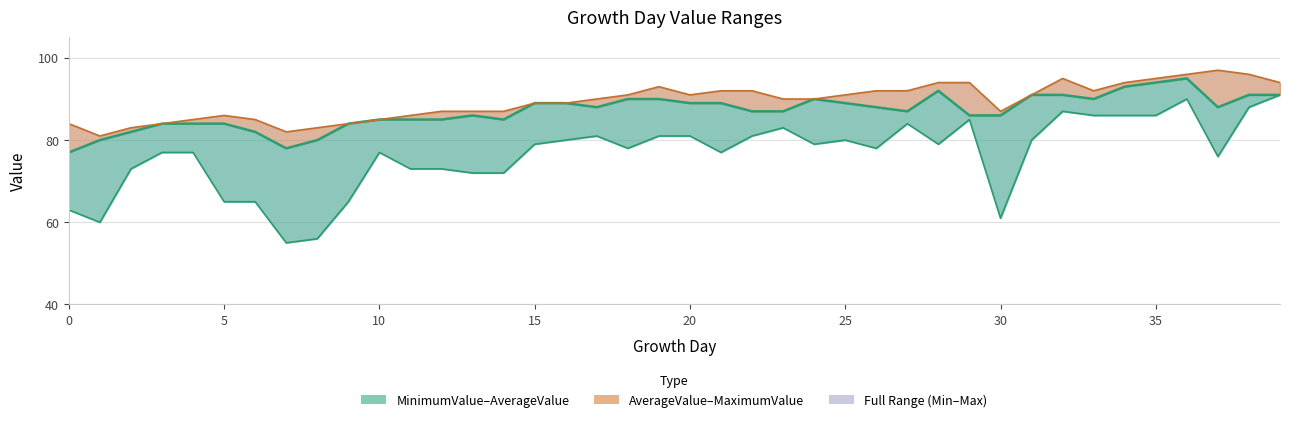

Is the value of MinimumValue at 17 greater than the value of AverageValue at 28?

No